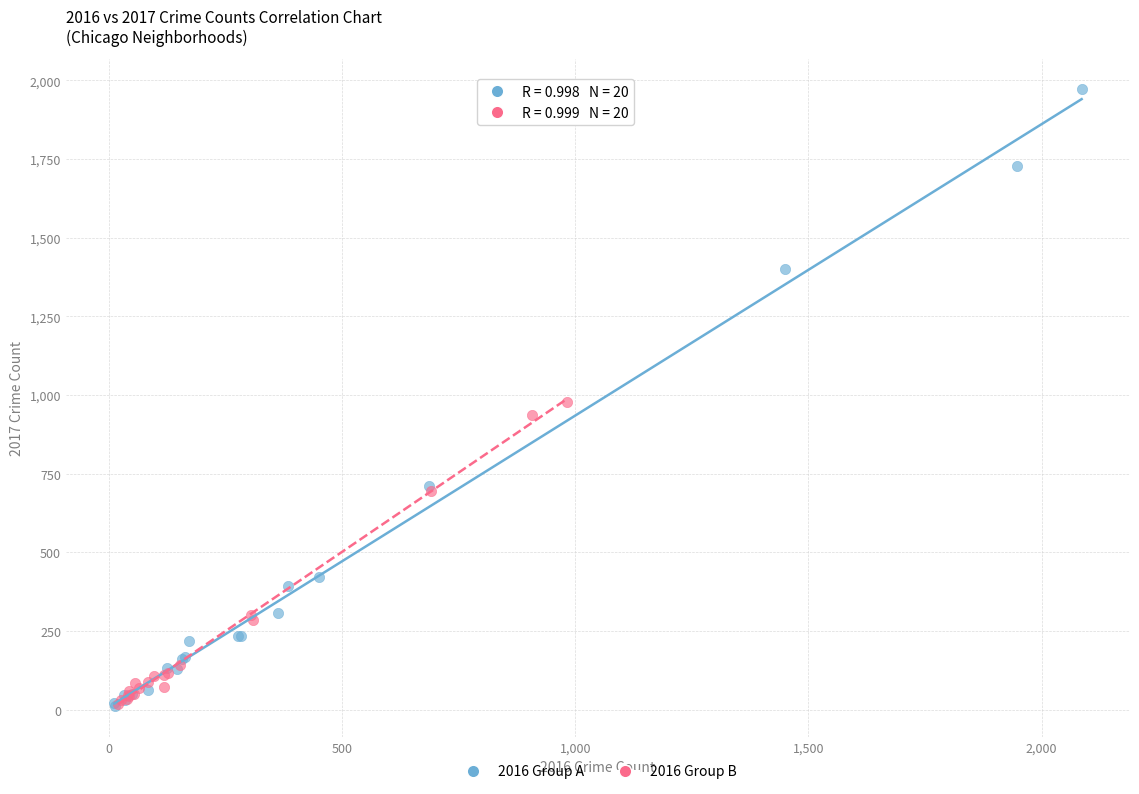

Which series has the widest spread of Y values?

2016 Group A